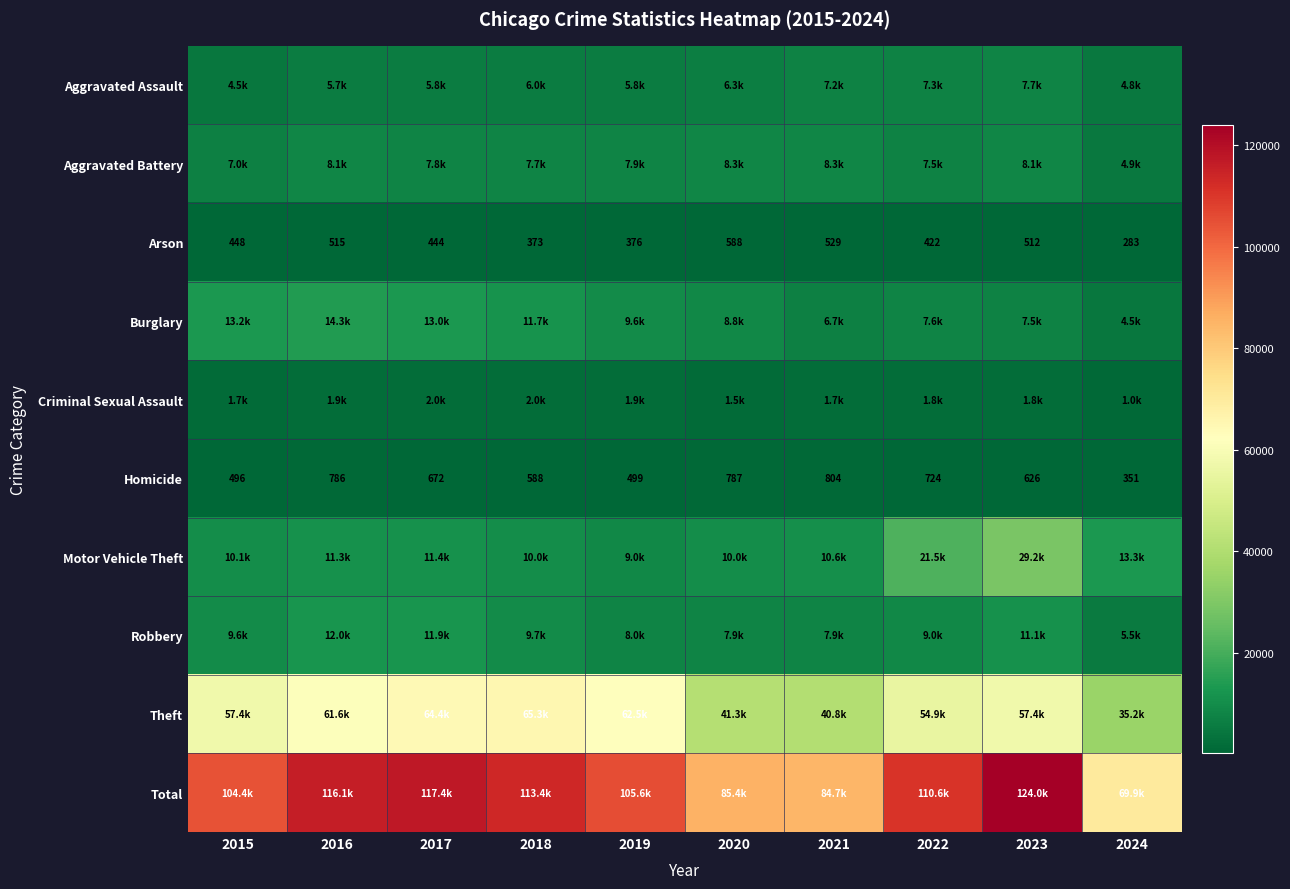

At which label is Homicide closest to 577?

2018